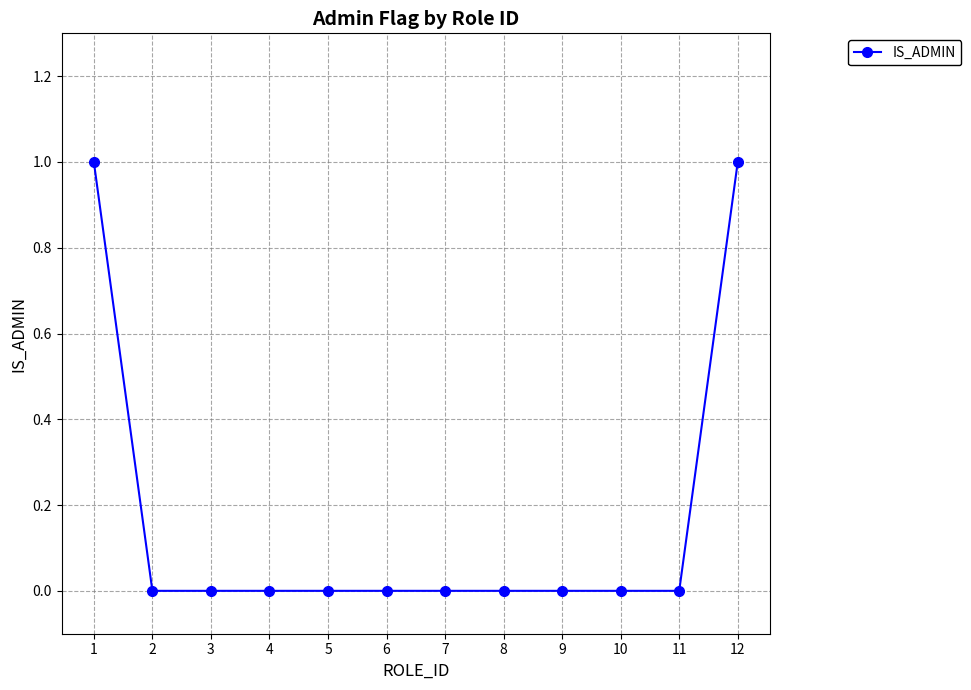

How many series are shown in this chart?

1